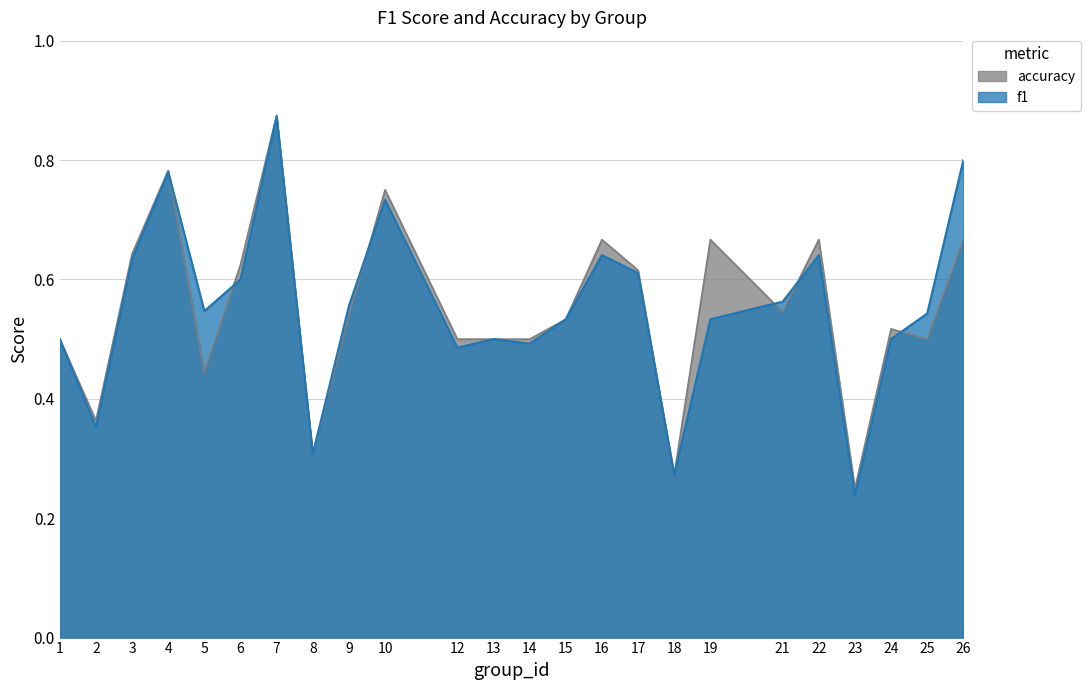

Which category has the highest value in the accuracy series?

7